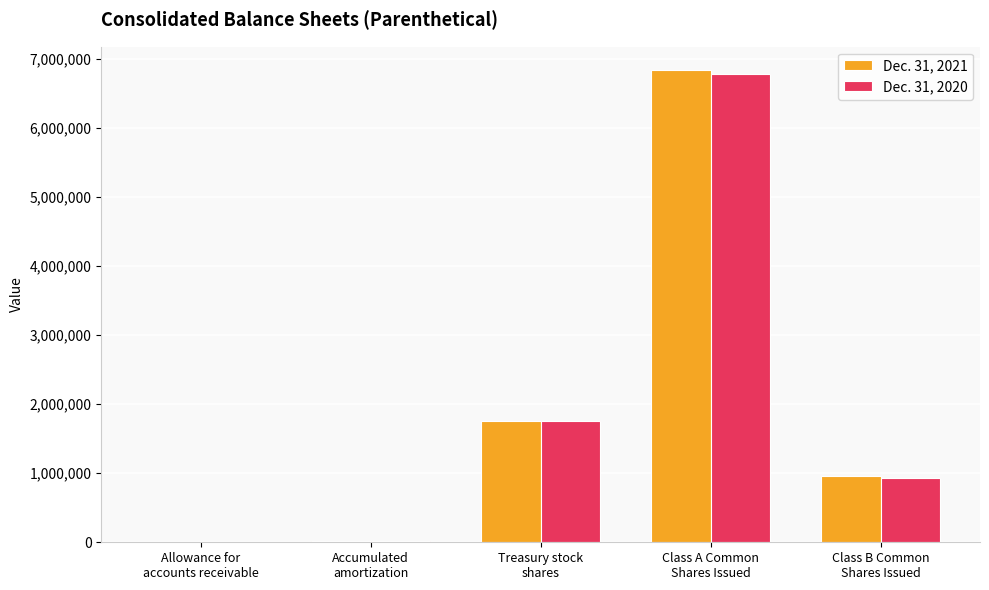

Which category has the highest value in the Dec. 31, 2020 series?

Class A Common
Shares Issued